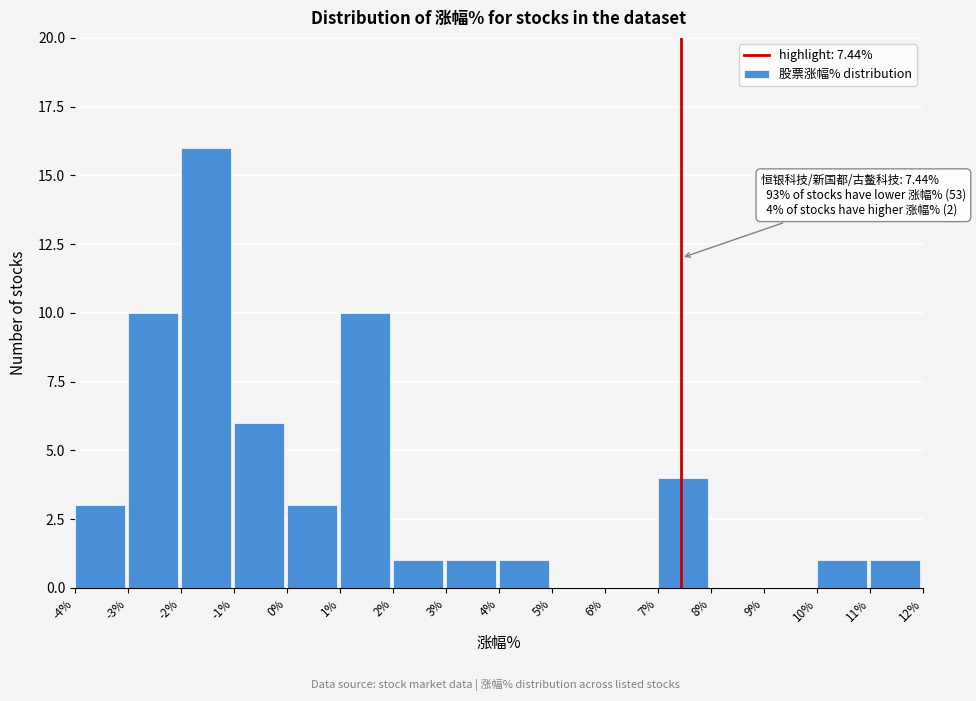

Which range on the x-axis has the tallest bar?

-2% to -1%